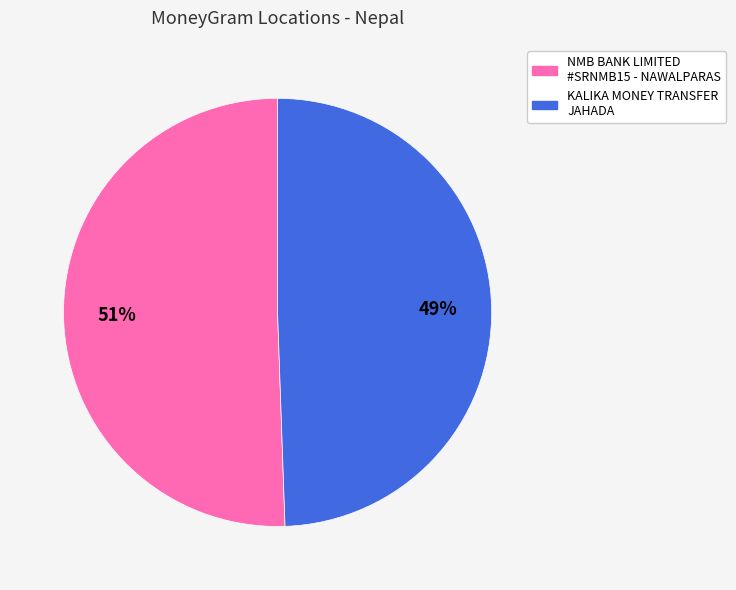

To the nearest percent, what is the average slice percentage?

50%